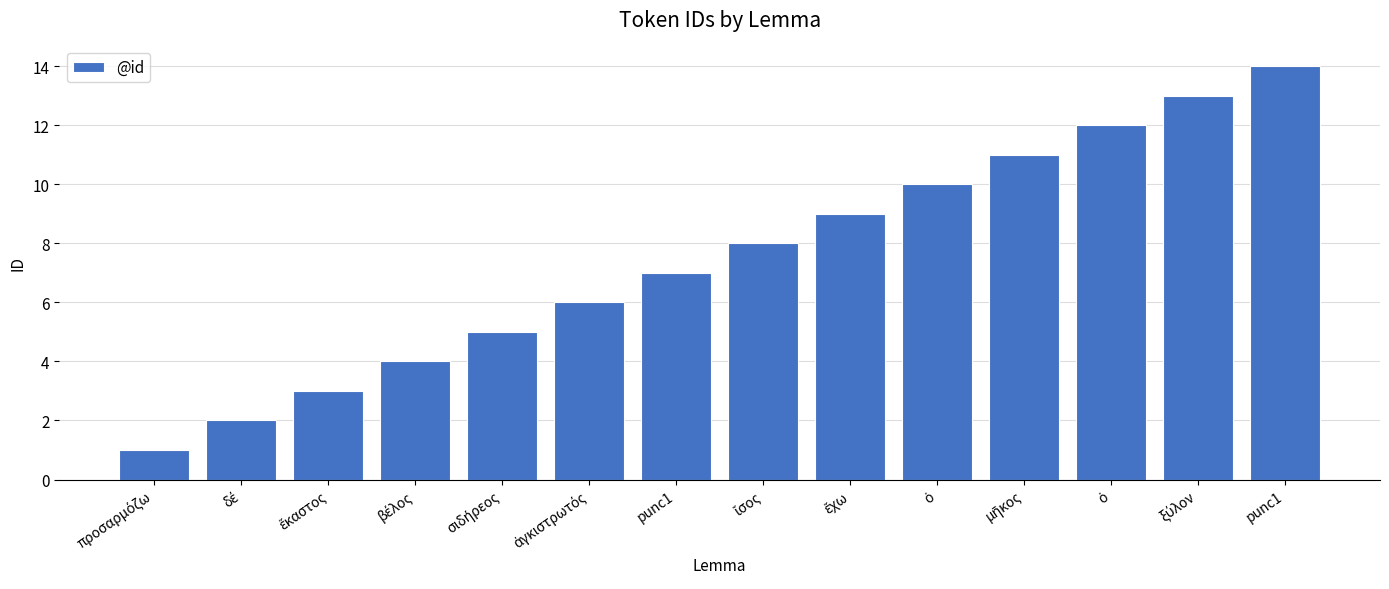

What is the value of the 5th bar from the left?

5